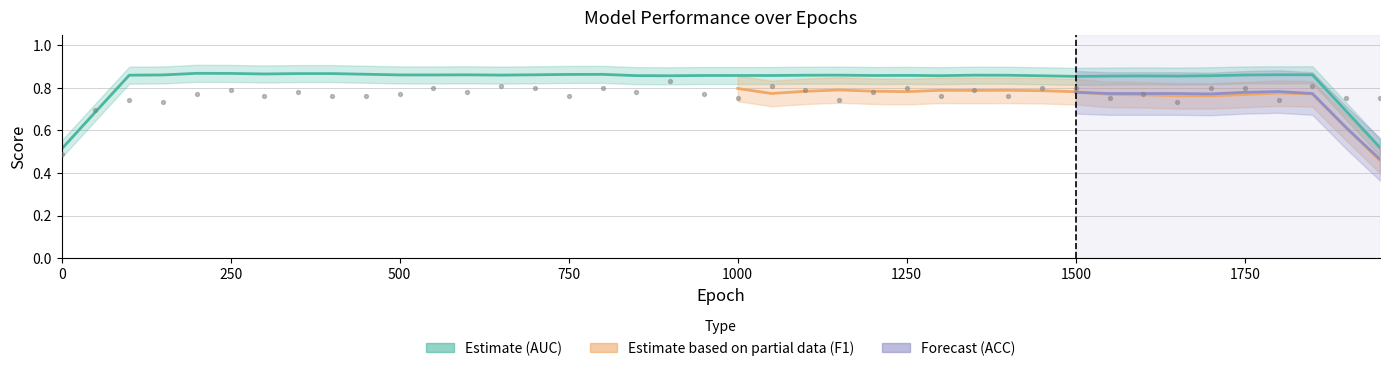

What is the total value across all series at 17?

2.5